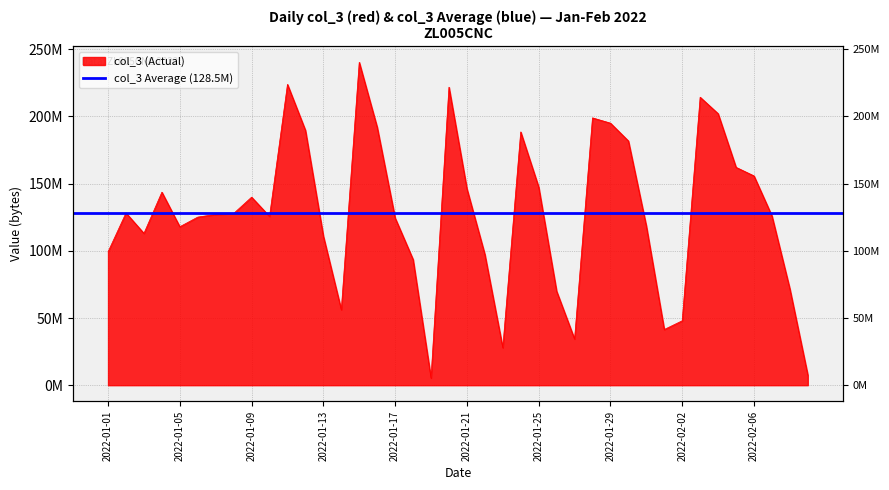

How many values are below 127072608?

20